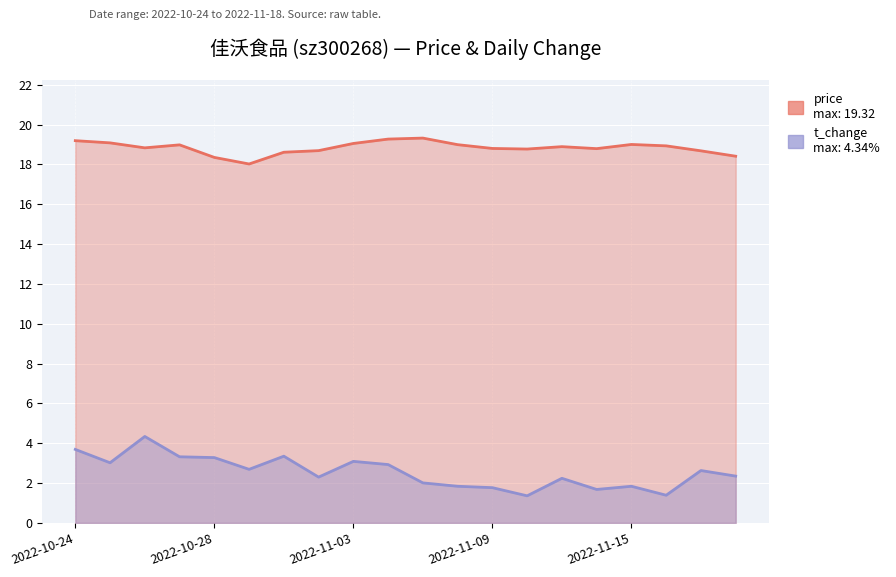

Reading right to left, transcribe all the data shown in this chart.

price: 18.4	18.7	18.9	19.0	18.8	18.9	18.8	18.8	19.0	19.3	19.3	19.1	18.7	18.6	18.0	18.4	19.0	18.8	19.1	19.2
t_change: 2.4	2.6	1.4	1.8	1.7	2.2	1.4	1.8	1.8	2.0	2.9	3.1	2.3	3.4	2.7	3.3	3.3	4.3	3.0	3.7